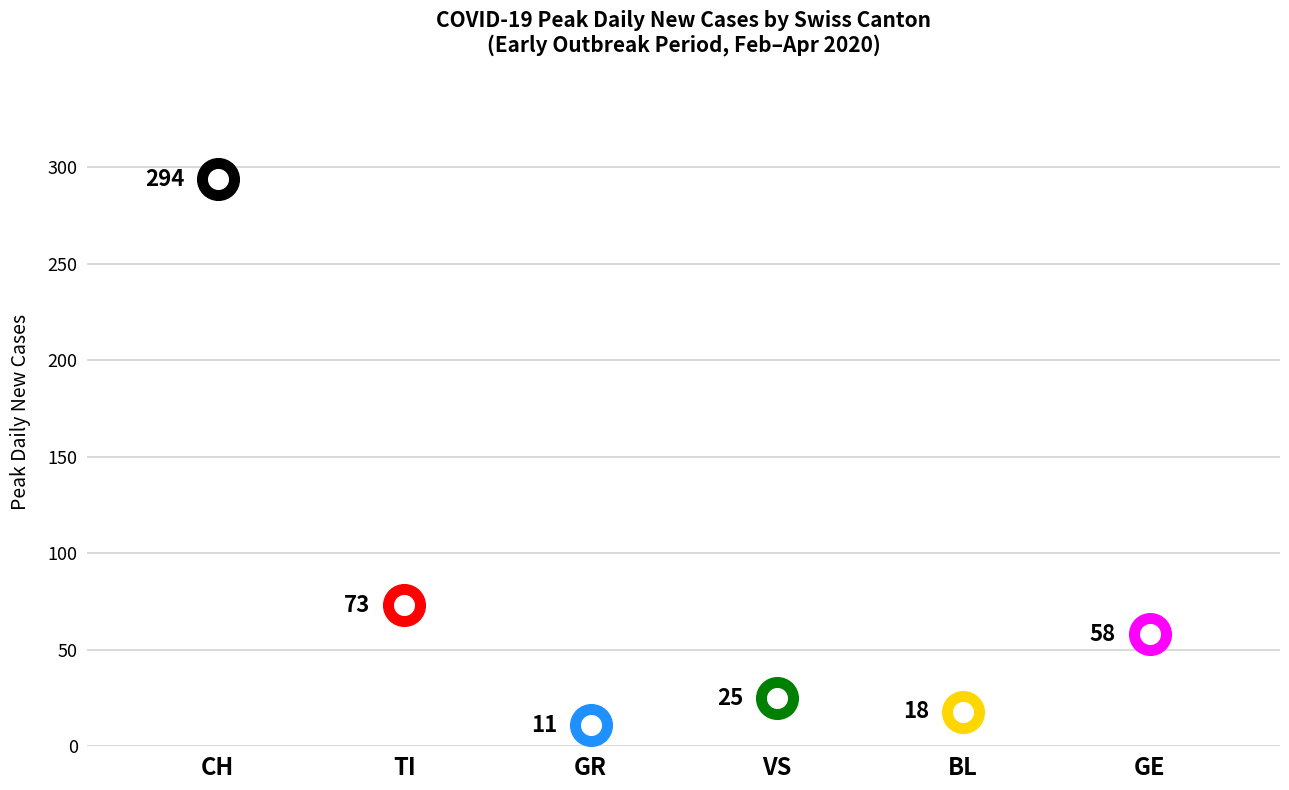

Is the value of GR at VS greater than the value of GE at 9?

No